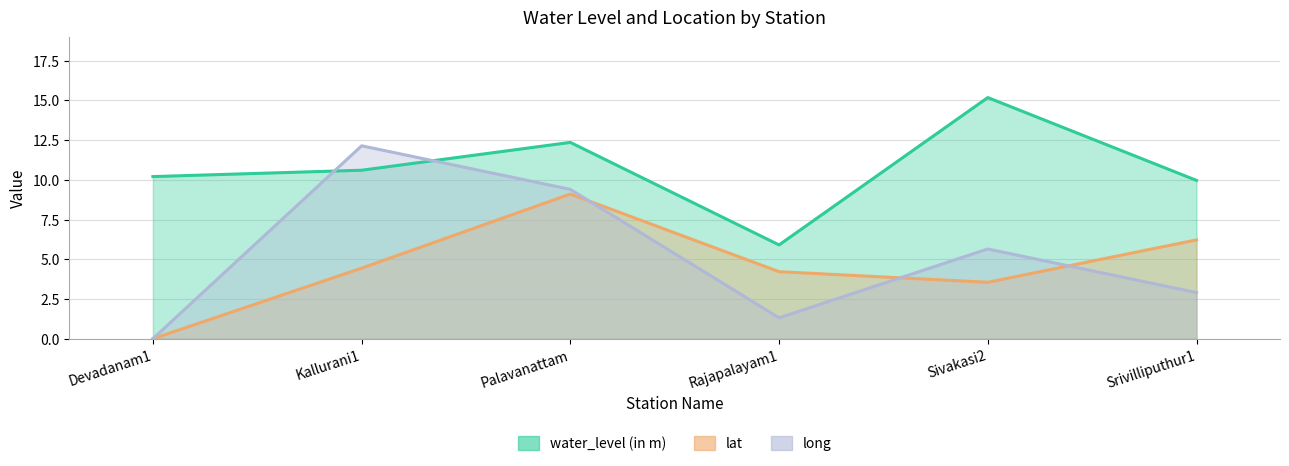

What is the difference between the water_level (in m) values at Palavanattam and Kallurani1?

1.8